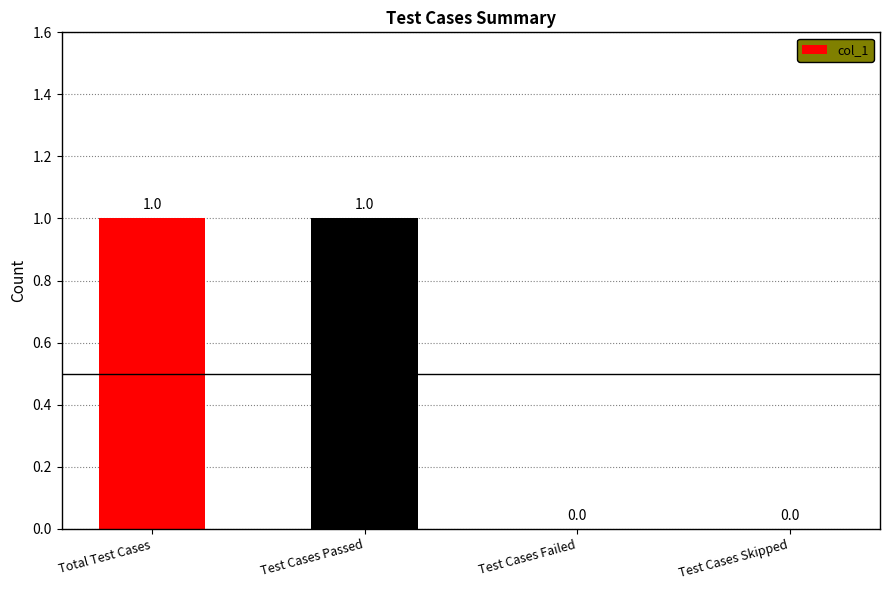

What is the sum of all values?

2